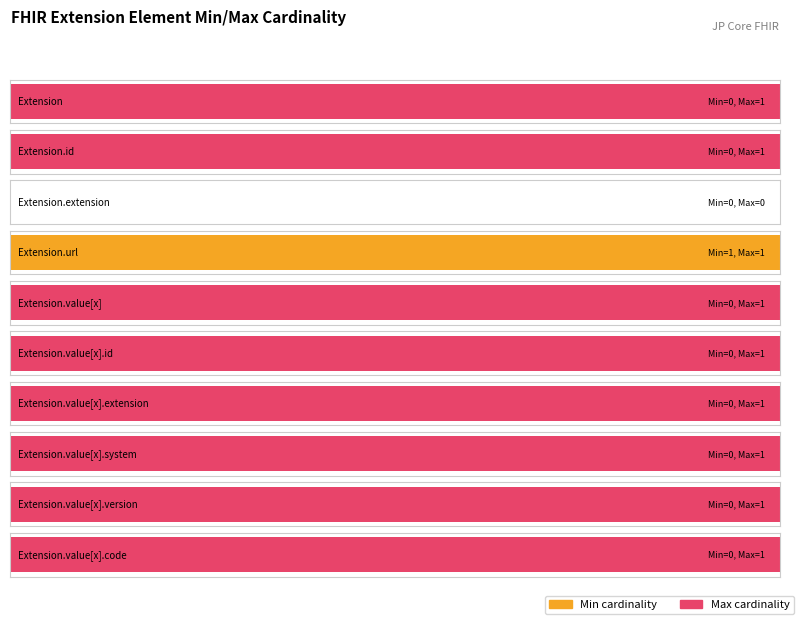

Are the bars horizontal?

Yes